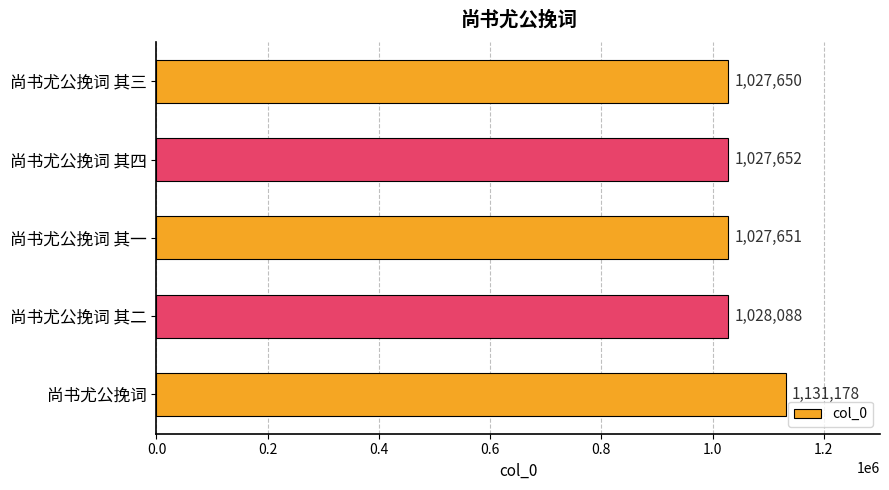

Which category has the highest value across all series?

尚书尤公挽词